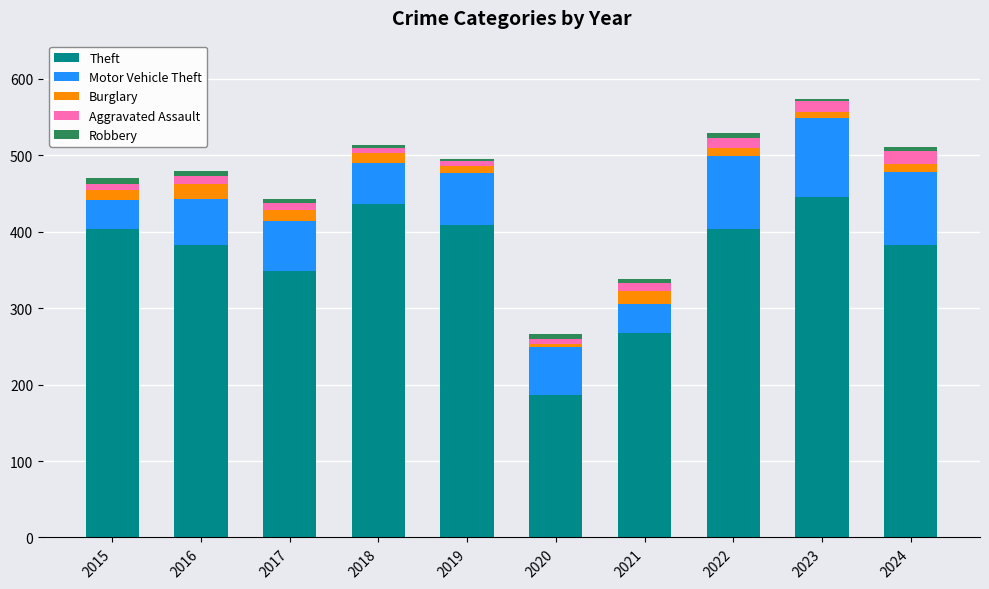

Is it true that Theft equals 349 at 2017?

True